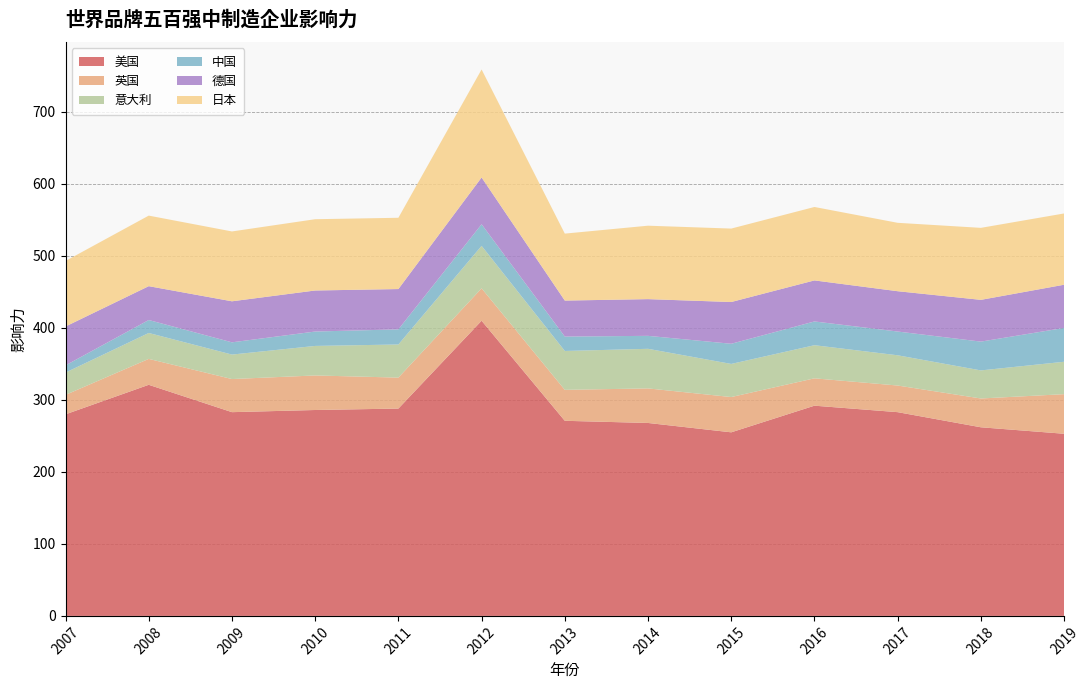

Reading left to right, extract all data points from this chart.

美国: 280	321	283	286	288	410	271	268	255	292	283	262	253
英国: 27	36	46	48	43	45	43	48	49	38	37	40	55
意大利: 31	36	34	41	46	59	54	55	46	46	42	39	45
中国: 10	18	17	20	21	30	20	18	28	33	33	40	47
德国: 54	47	57	57	56	65	50	51	58	57	56	58	60
日本: 91	98	97	99	99	150	93	102	102	102	95	100	99